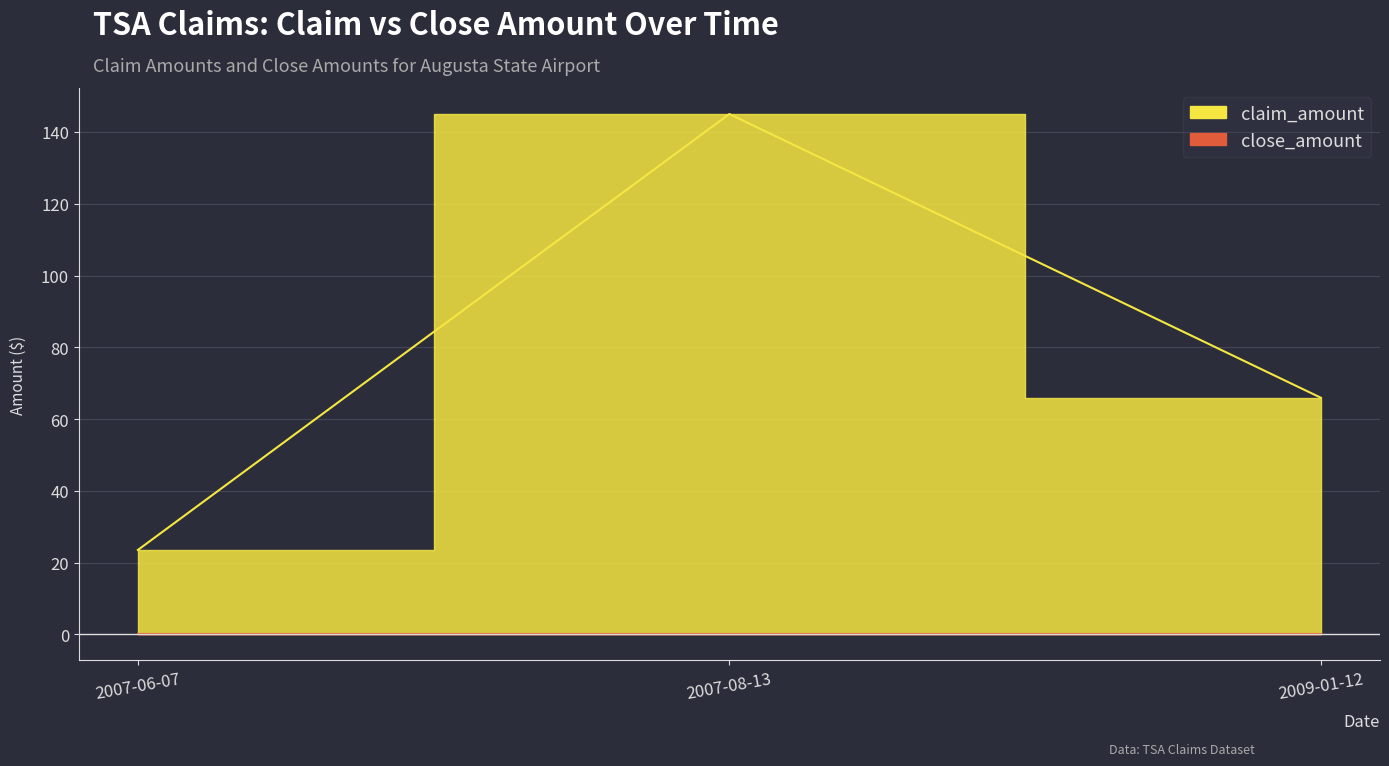

What is the difference between the maximum and minimum values?

121.5